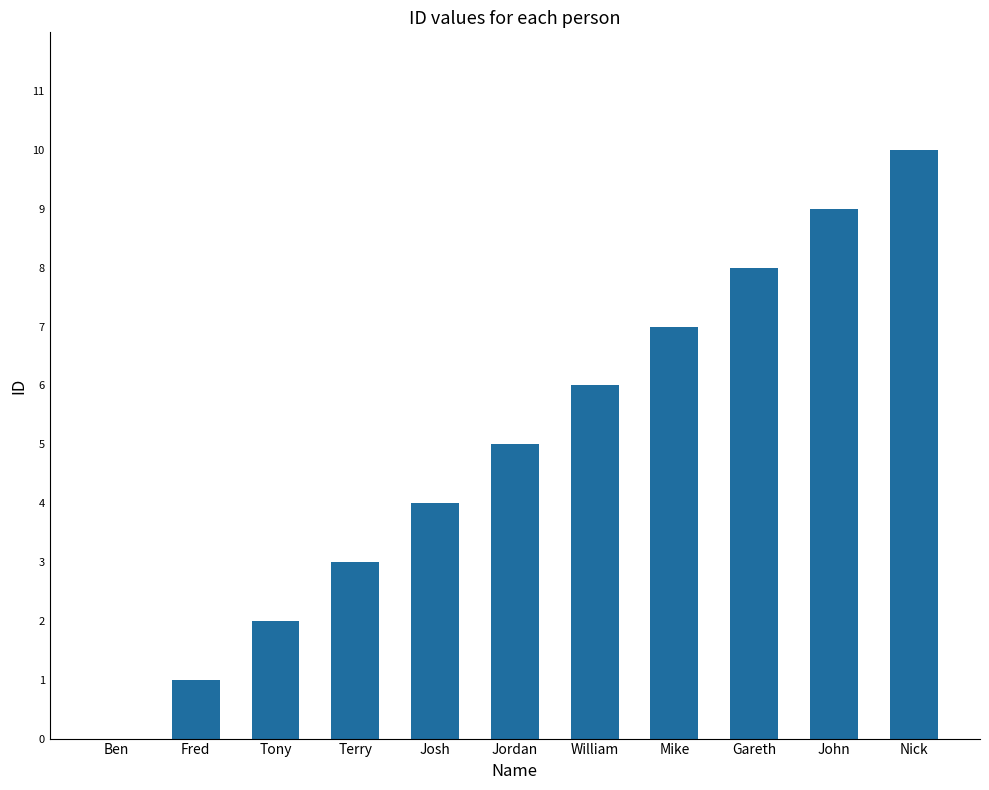

What is the sum of all values?

55